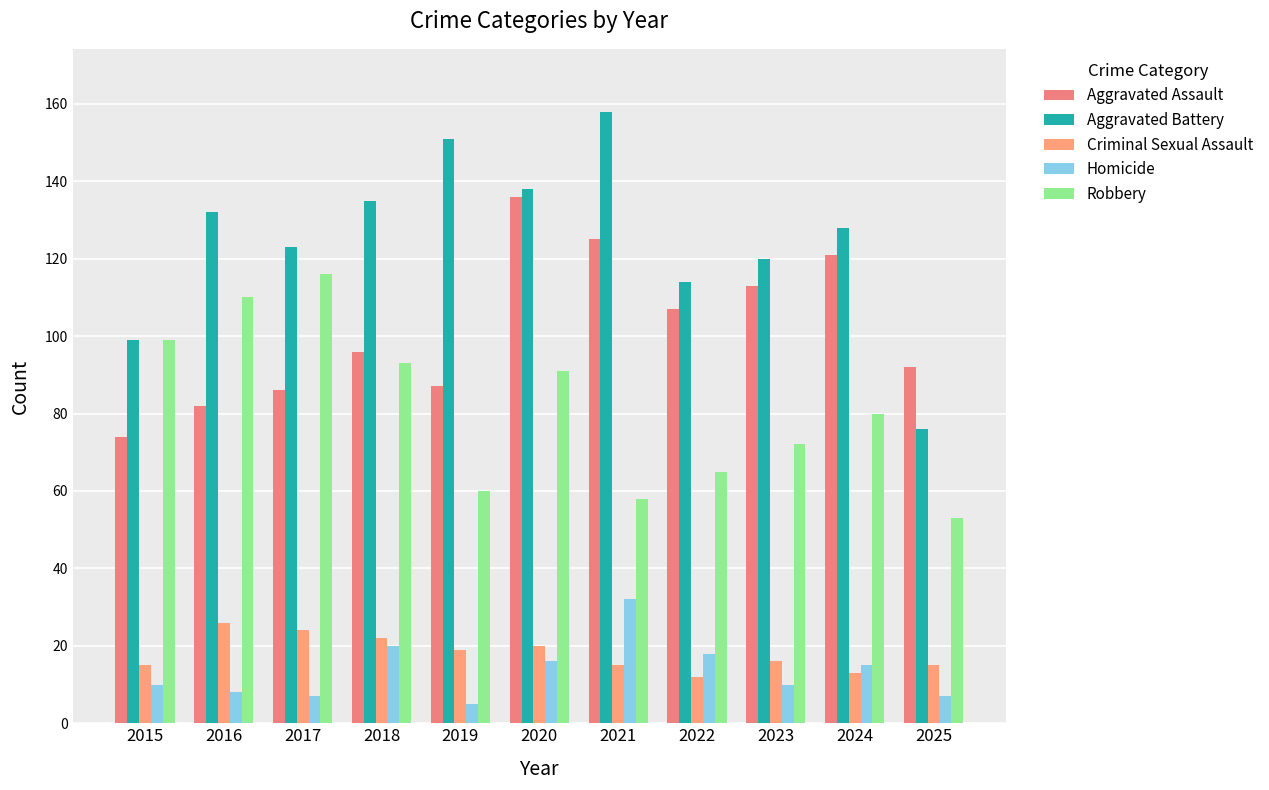

Reading left to right, list all the values displayed in this chart.

Aggravated Assault: 2015=74	2016=82	2017=86	2018=96	2019=87	2020=136	2021=125	2022=107	2023=113	2024=121	2025=92
Aggravated Battery: 2015=99	2016=132	2017=123	2018=135	2019=151	2020=138	2021=158	2022=114	2023=120	2024=128	2025=76
Criminal Sexual Assault: 2015=15	2016=26	2017=24	2018=22	2019=19	2020=20	2021=15	2022=12	2023=16	2024=13	2025=15
Homicide: 2015=10	2016=8	2017=7	2018=20	2019=5	2020=16	2021=32	2022=18	2023=10	2024=15	2025=7
Robbery: 2015=99	2016=110	2017=116	2018=93	2019=60	2020=91	2021=58	2022=65	2023=72	2024=80	2025=53